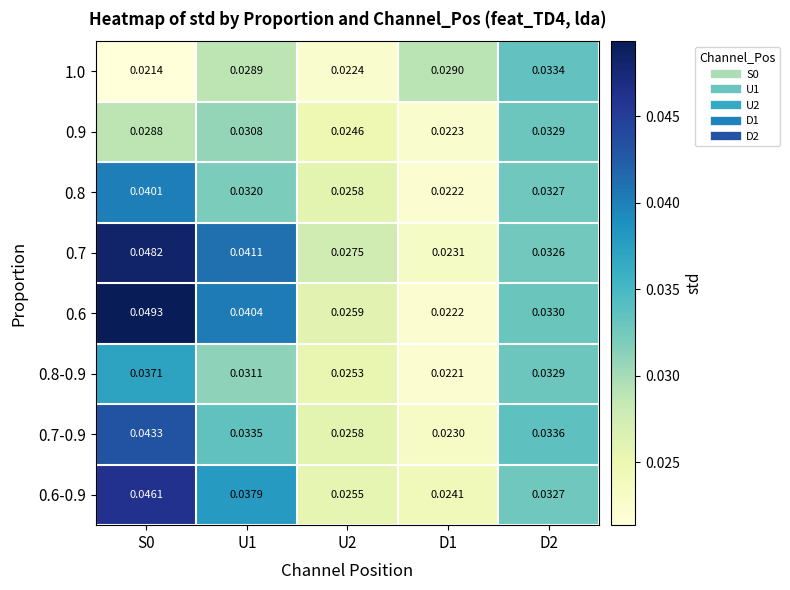

List the series in order of their peak value, lowest first.

0.9, 1.0, 0.8-0.9, 0.8, 0.7-0.9, 0.6-0.9, 0.7, 0.6